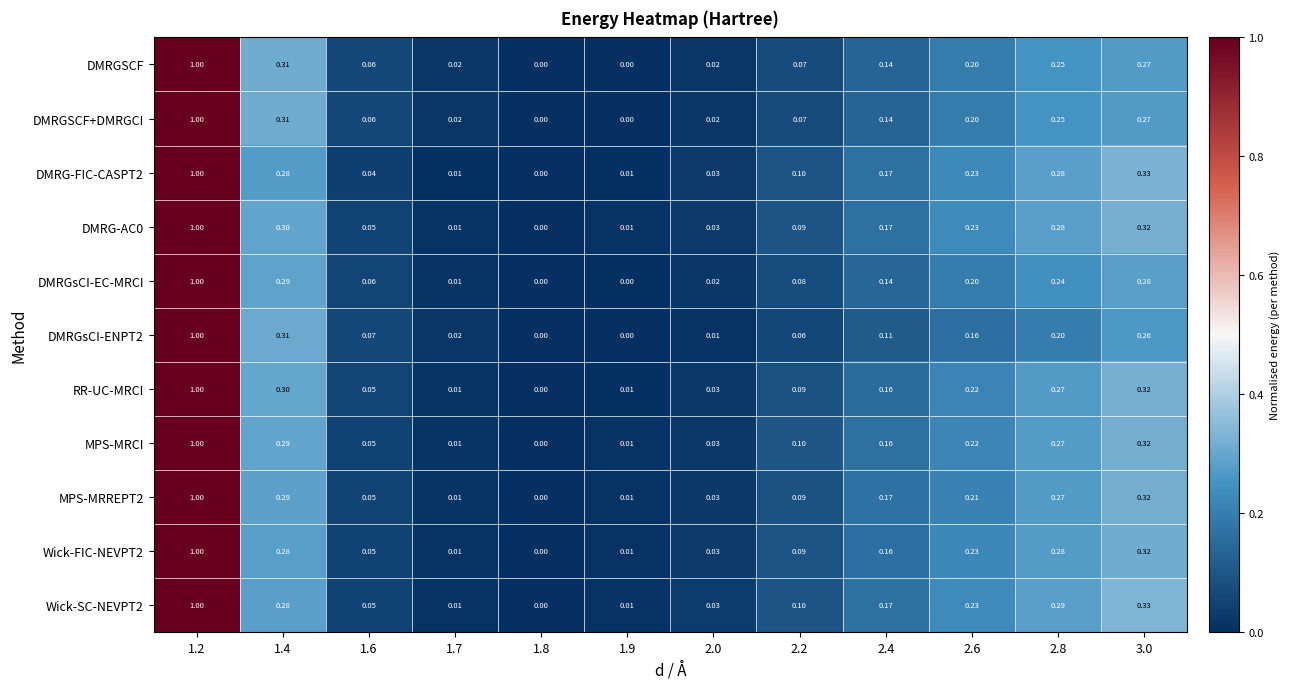

Is the value of DMRG-AC0 at 1.9 greater than the value of MPS-MRREPT2 at 1.4?

No